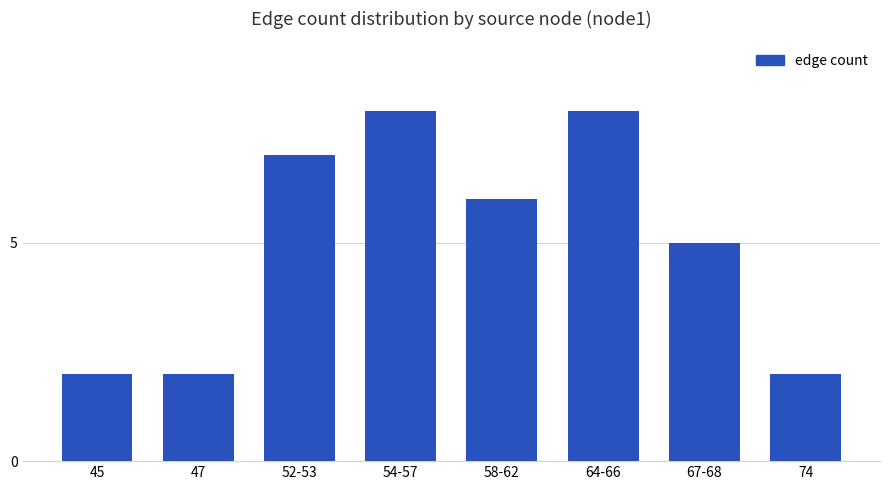

Count the number of categories in the chart.

8